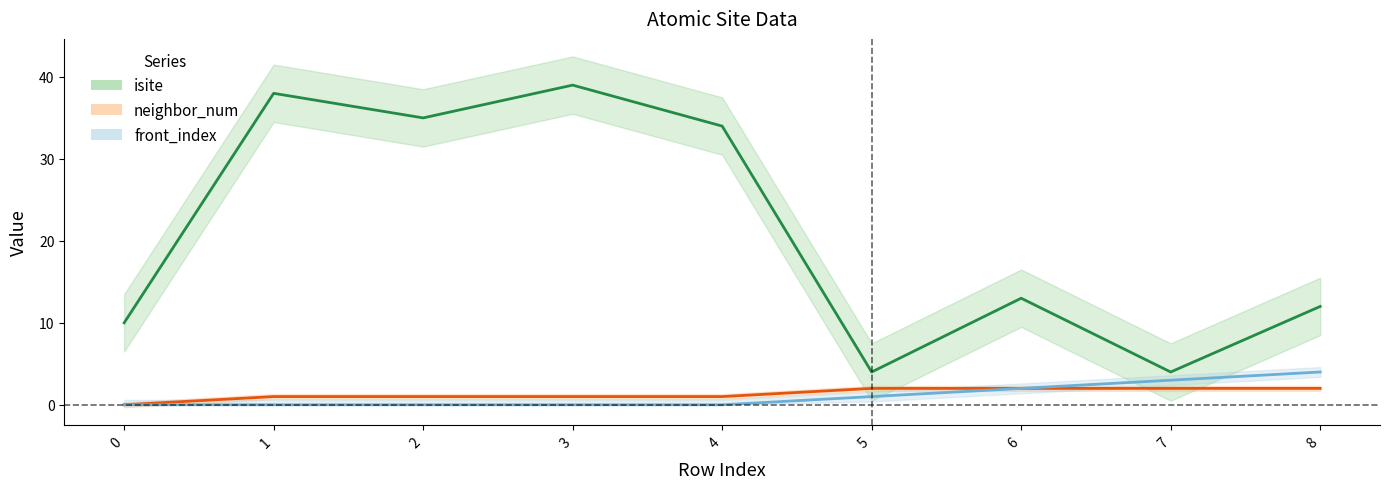

How many lines are shown in the chart?

3